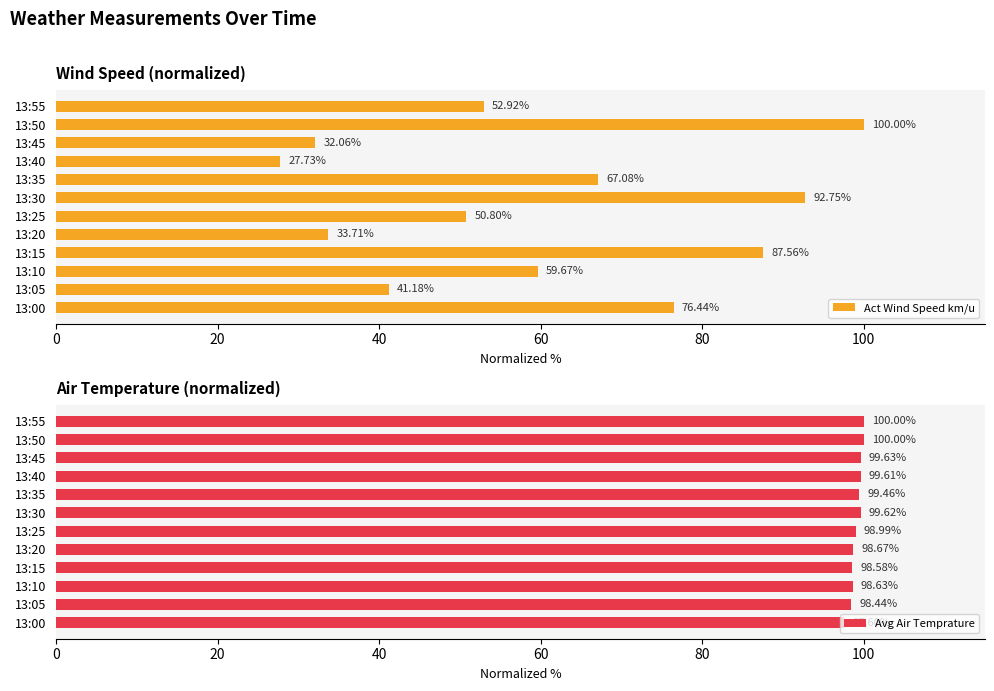

Which series has the largest range (max minus min)?

Act Wind Speed km/u